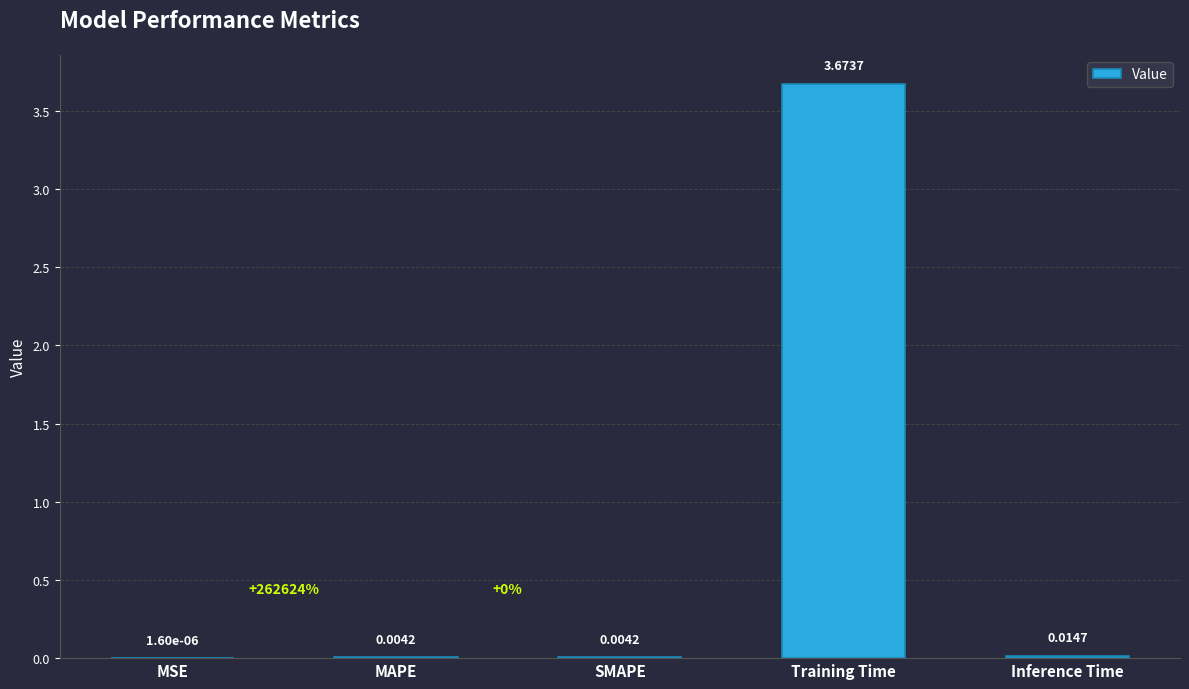

Between Training Time and Inference Time, which is larger?

Training Time